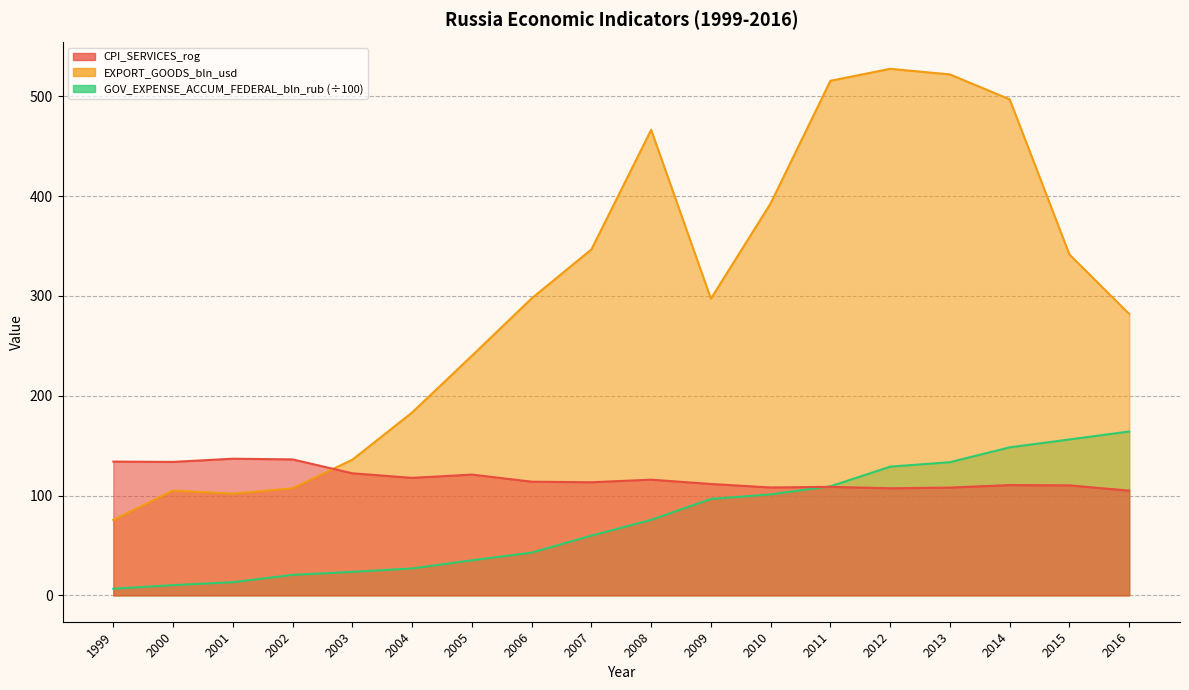

True or false: GOV_EXPENSE_ACCUM_FEDERAL_bln_rub has more than 0 points higher than both neighbors.

False